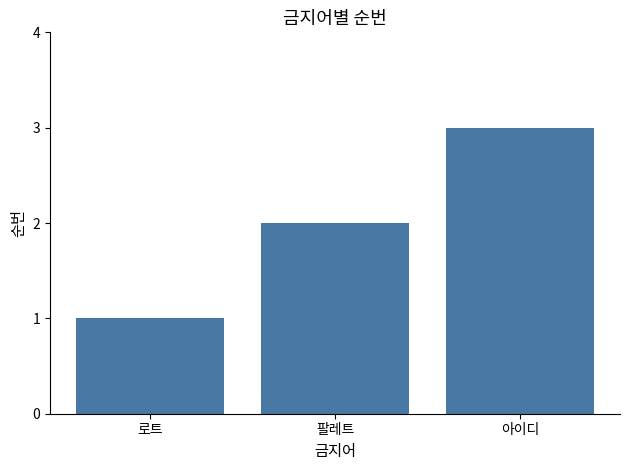

At which category does the chart reach its minimum across all series?

로트